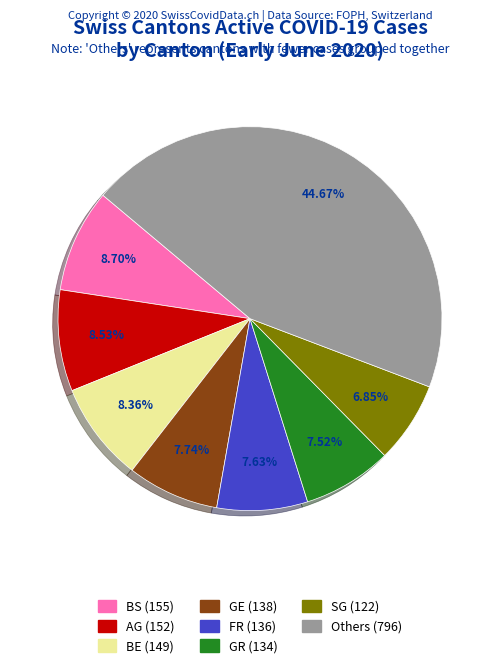

How many slices are in this pie chart?

8